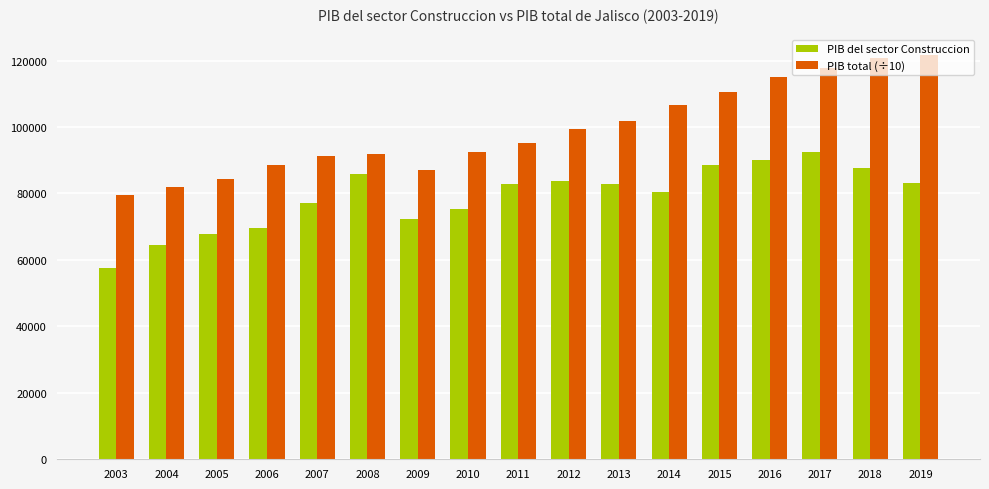

The value of PIB del sector Construccion at 2012 is 128489.8. True or false?

False